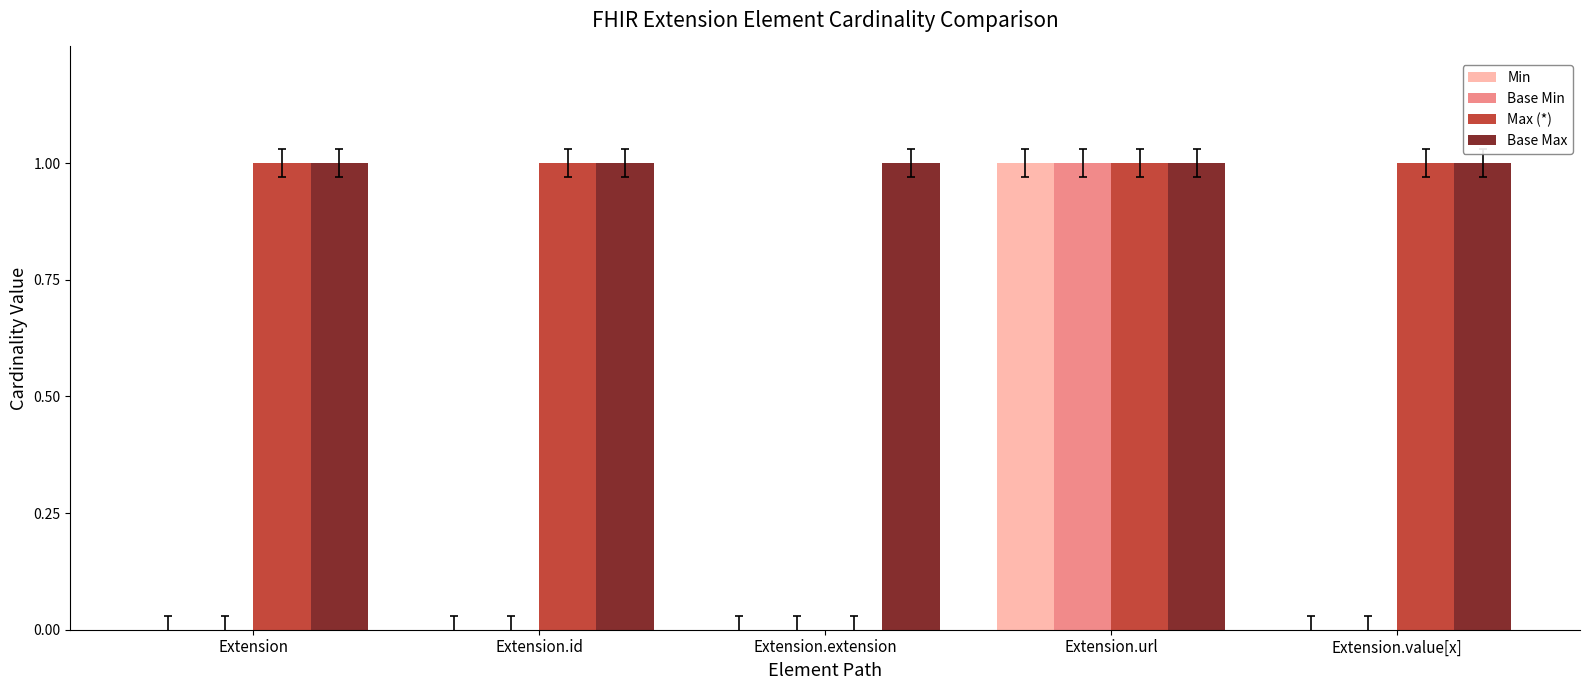

Which series has the largest total across all categories?

Base Max